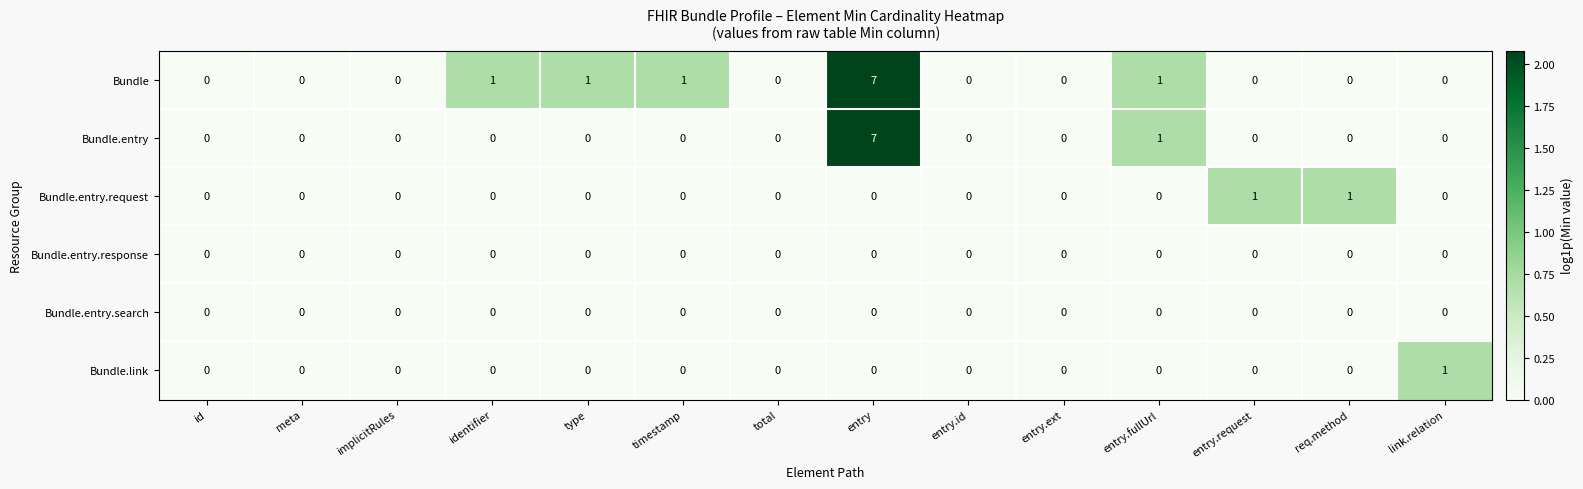

What is the sum of all Bundle values?

11